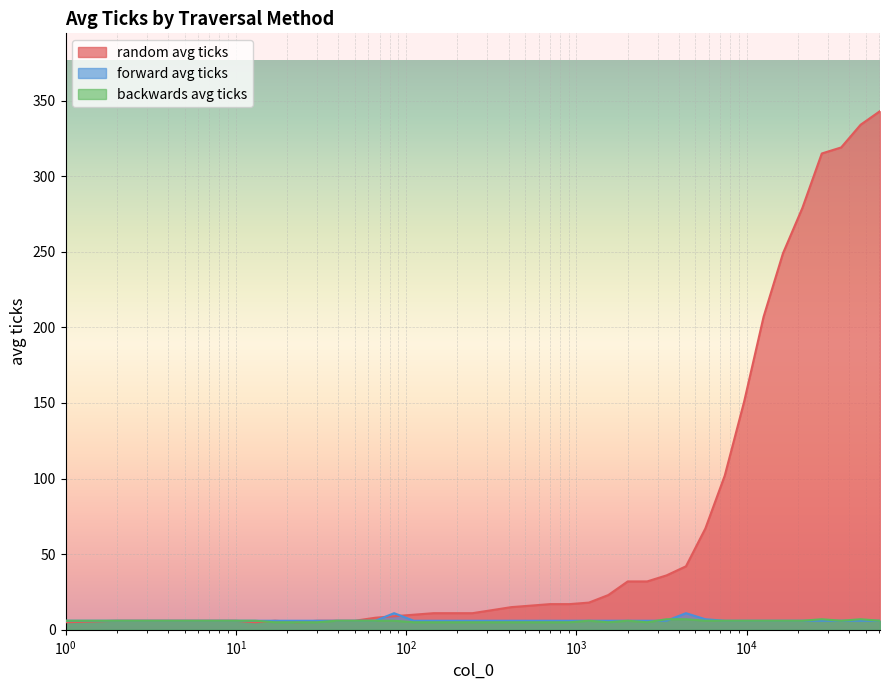

Between 3382 and 60624, which series saw the biggest shift?

random avg ticks